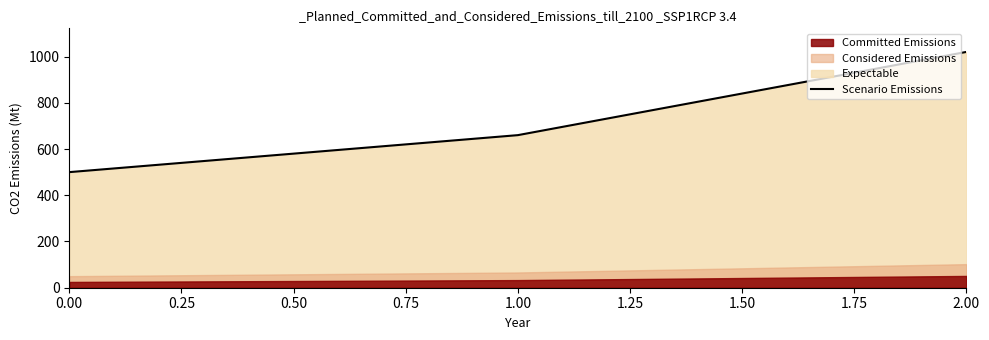

Is it true that Scenario Emissions equals 829 at 0.00?

False